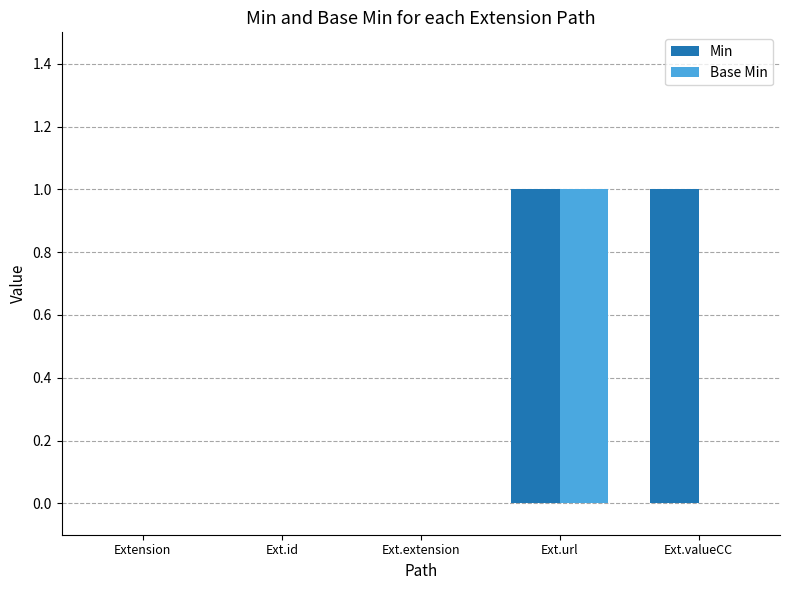

Is it true that Min equals 1 at Ext.valueCC?

True